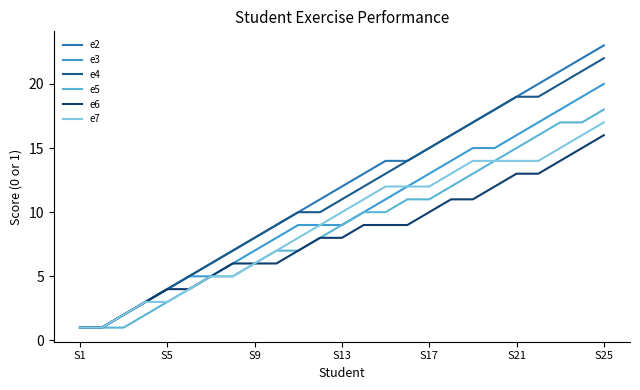

Is this an area chart (filled region under the line)?

No